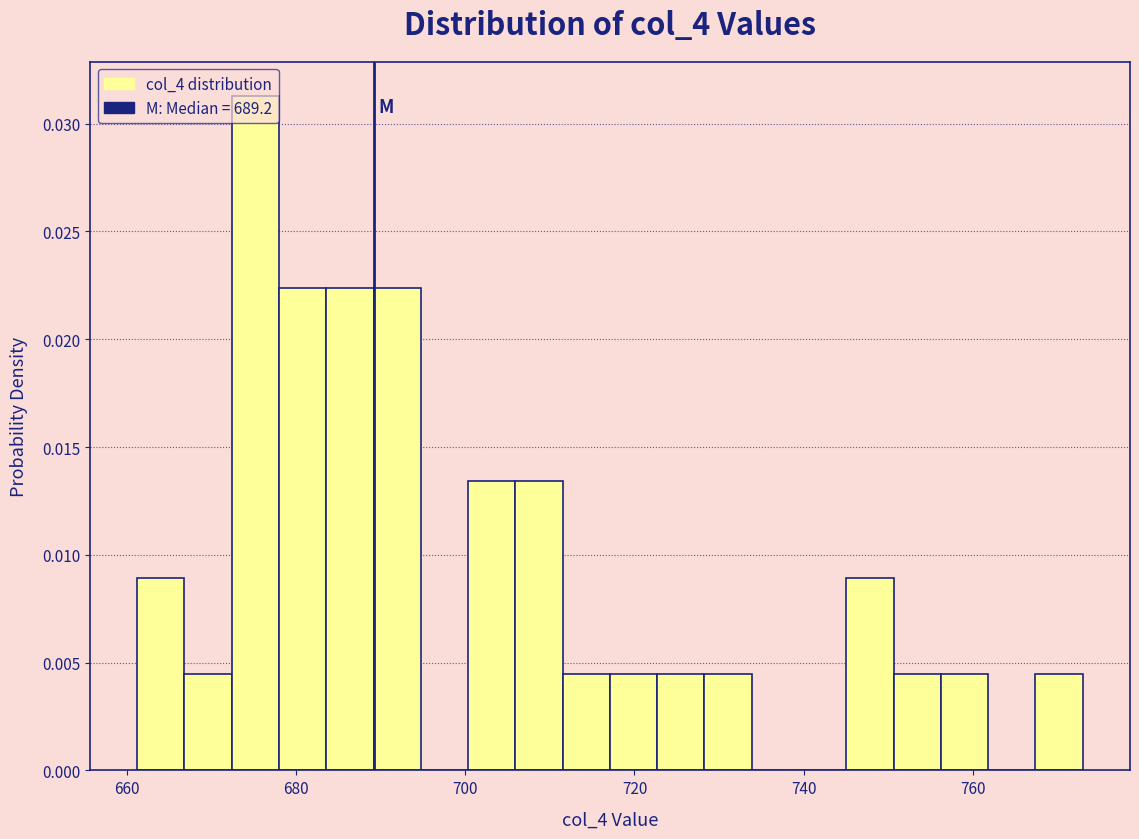

Around what value on the x-axis is the tallest bar? Give the approximate position of its centre, as read against the axis.

676